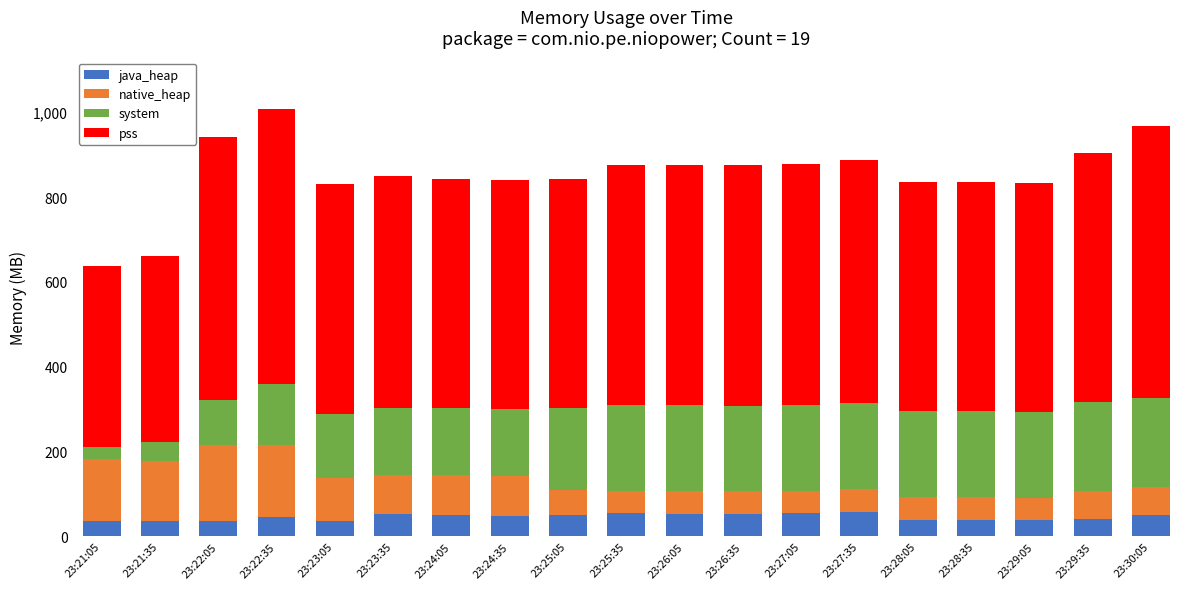

What is the difference between the maximum and minimum values in the java_heap series?

22.7